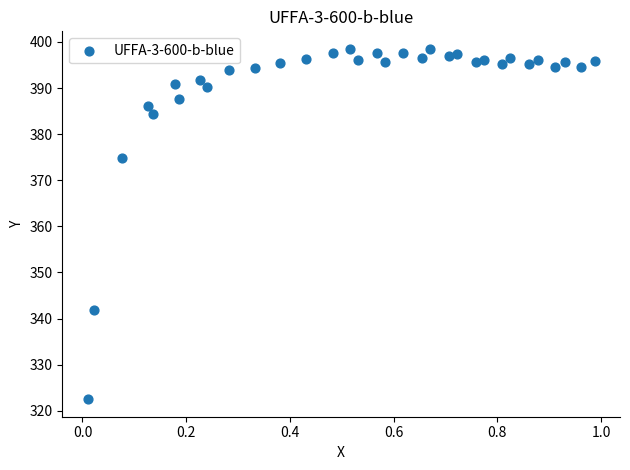

What is the range of X values (max minus min)?

1.0